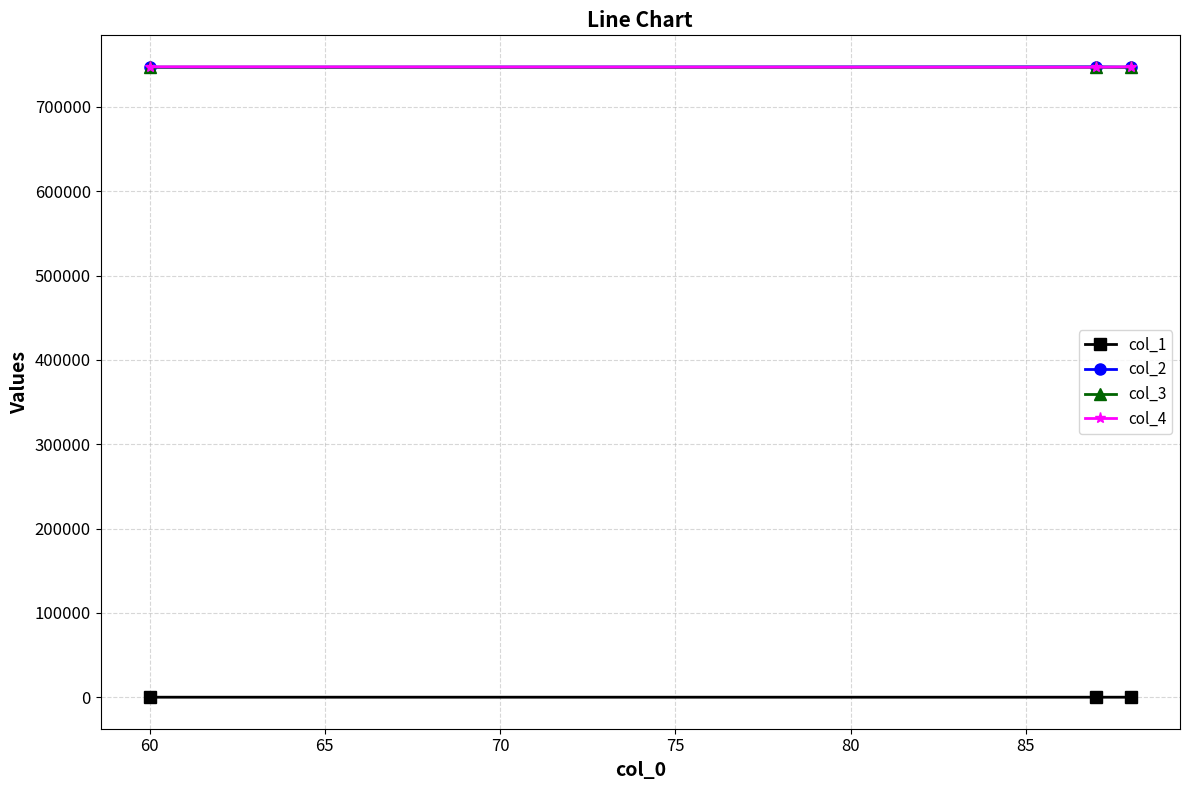

Is this an area chart (filled region under the line)?

No